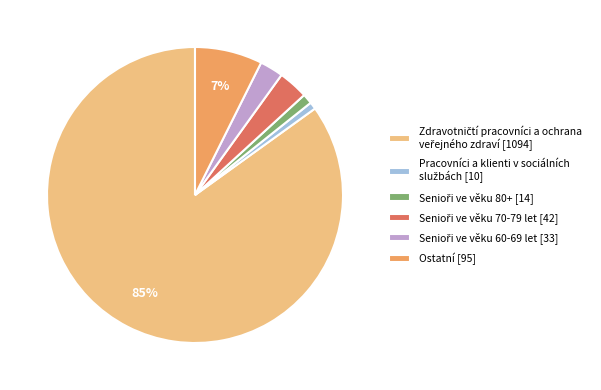

Is there any slice that represents more than half of the pie?

Yes